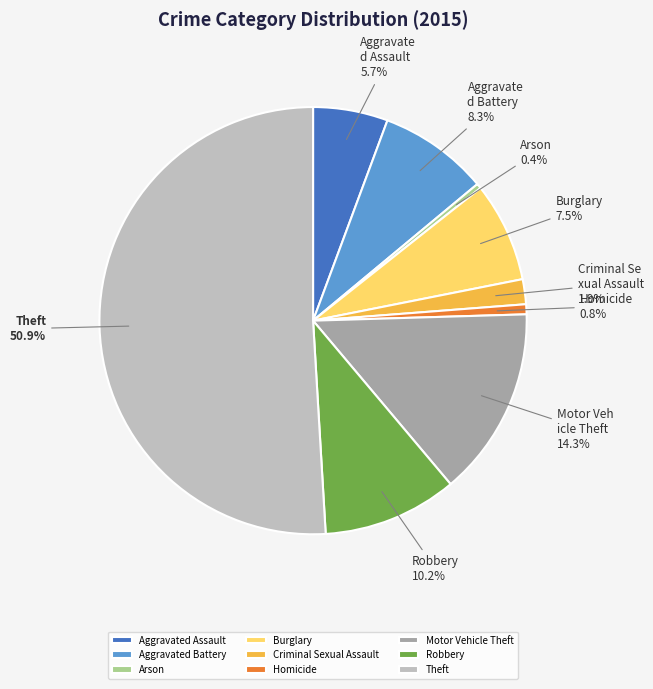

Is Criminal Sexual Assault the majority of the pie?

No